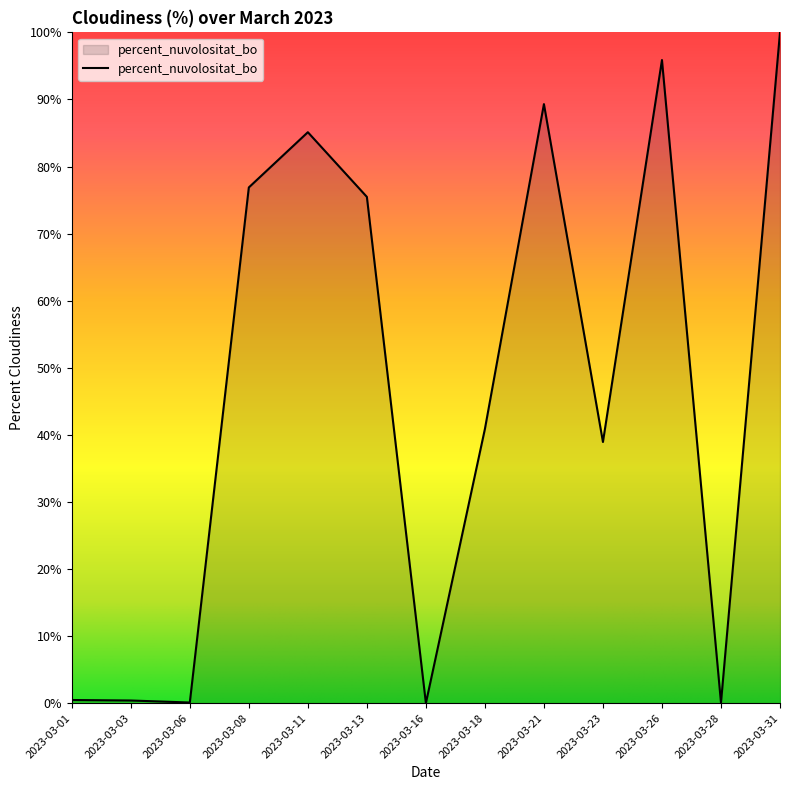

Where does the data first go above 40?

2023-03-08